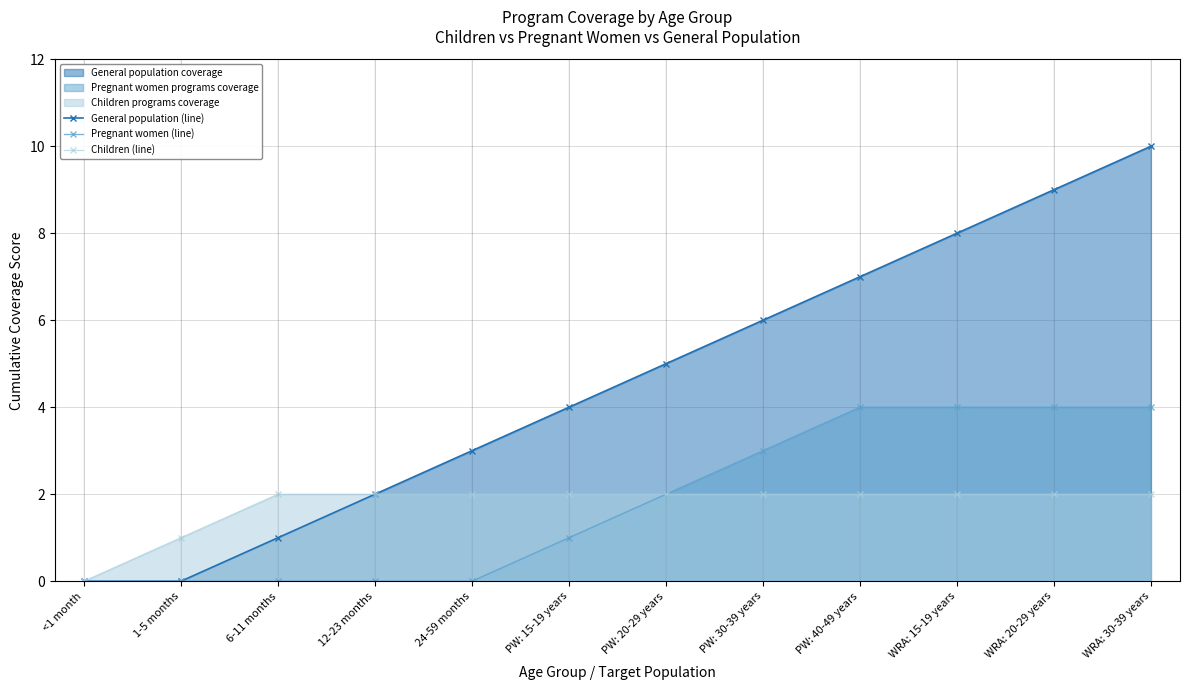

What are all the series names shown in the legend?

General population (line), Pregnant women (line), Children (line)